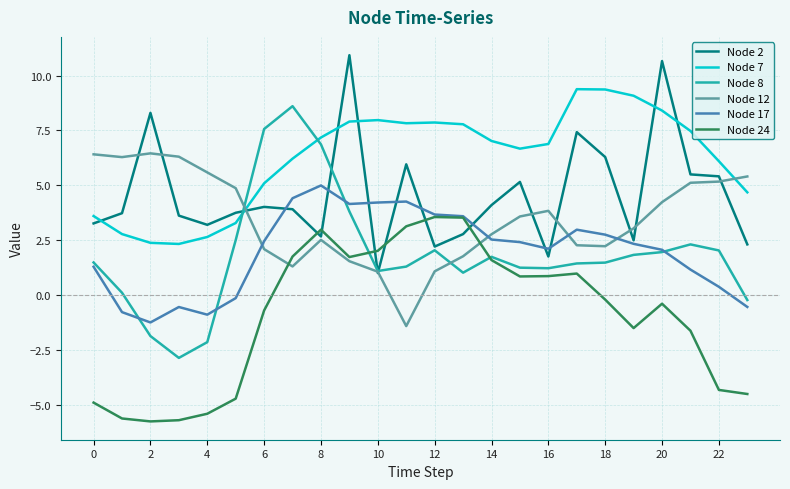

What is the minimum value for Node 2?

1.0